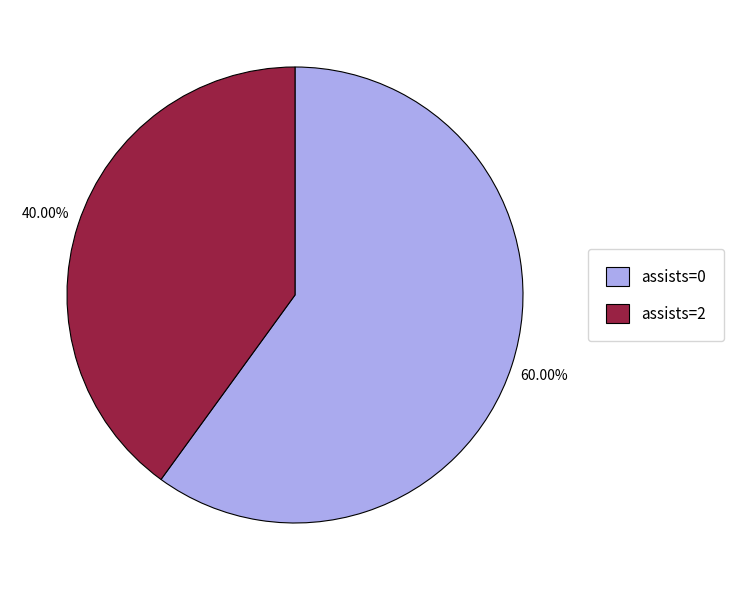

How many slices are in this pie chart?

2